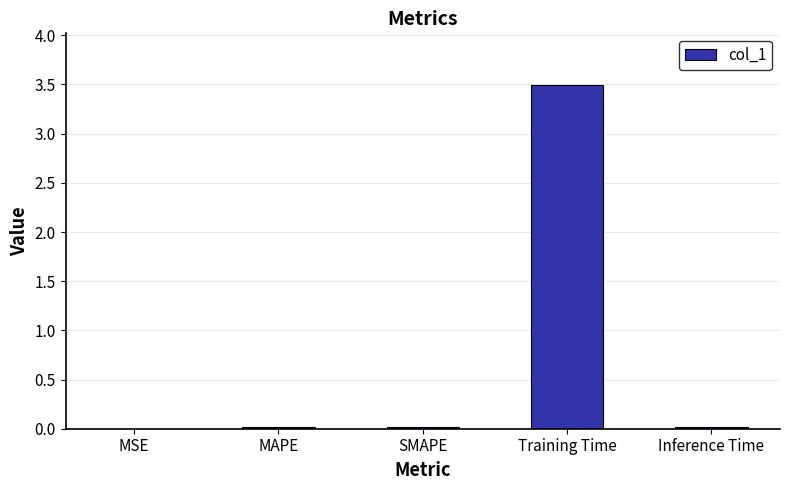

What is the sum of all values?

3.6